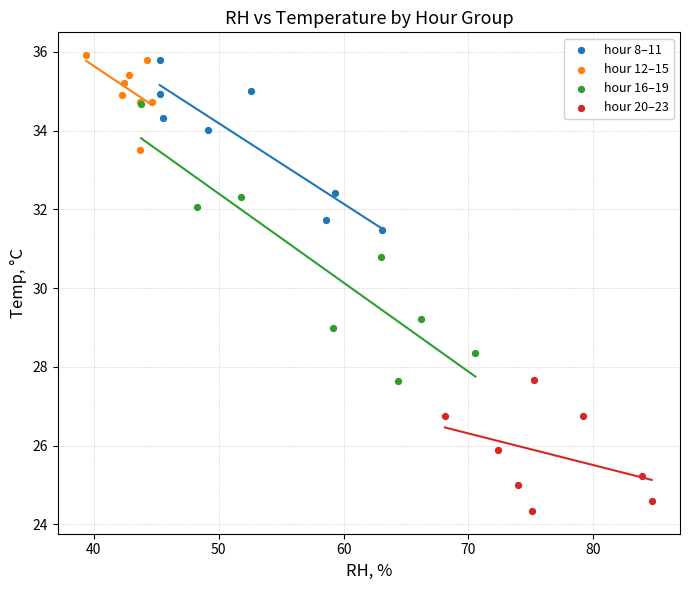

Which series contains the lowest Y value?

hour 20–23